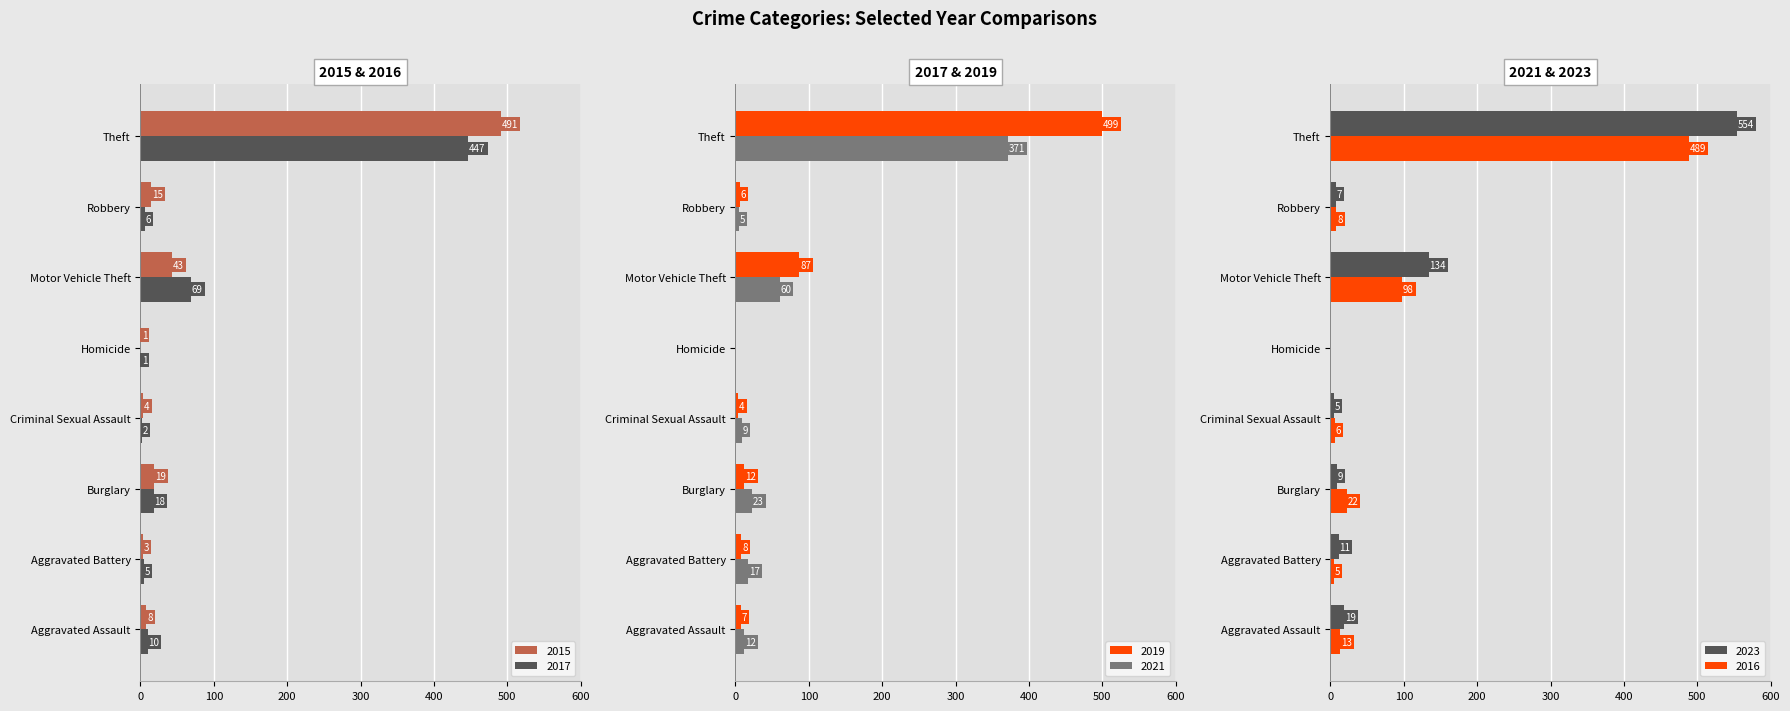

What is the label of the 2nd bar from the left?

Aggravated Battery